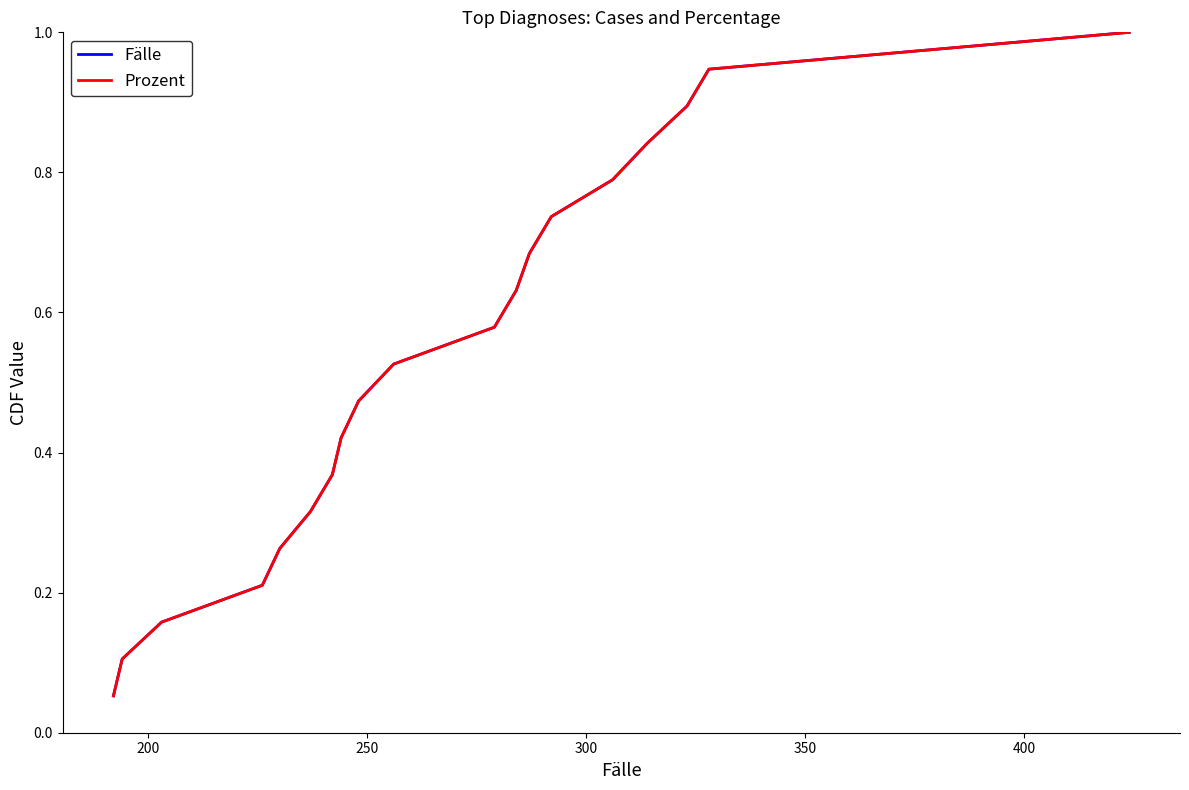

Does the chart have visible grid lines?

No